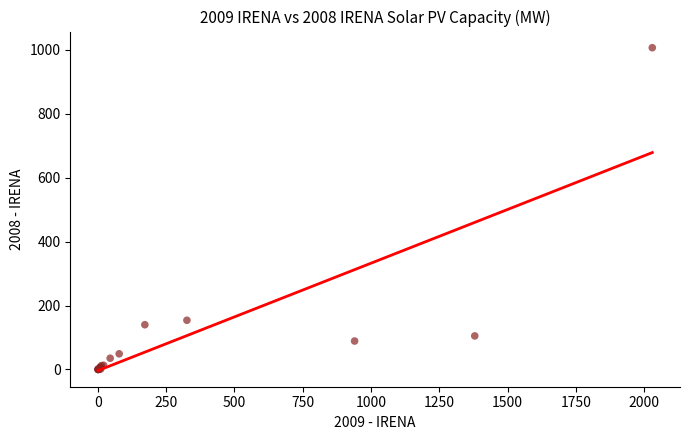

What Y value in the scatter plot is closest to 503?

154.0